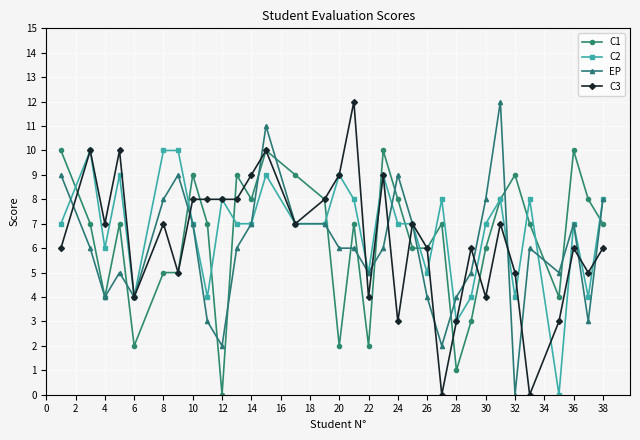

True or false: EP has more than 2 points higher than both neighbors.

True